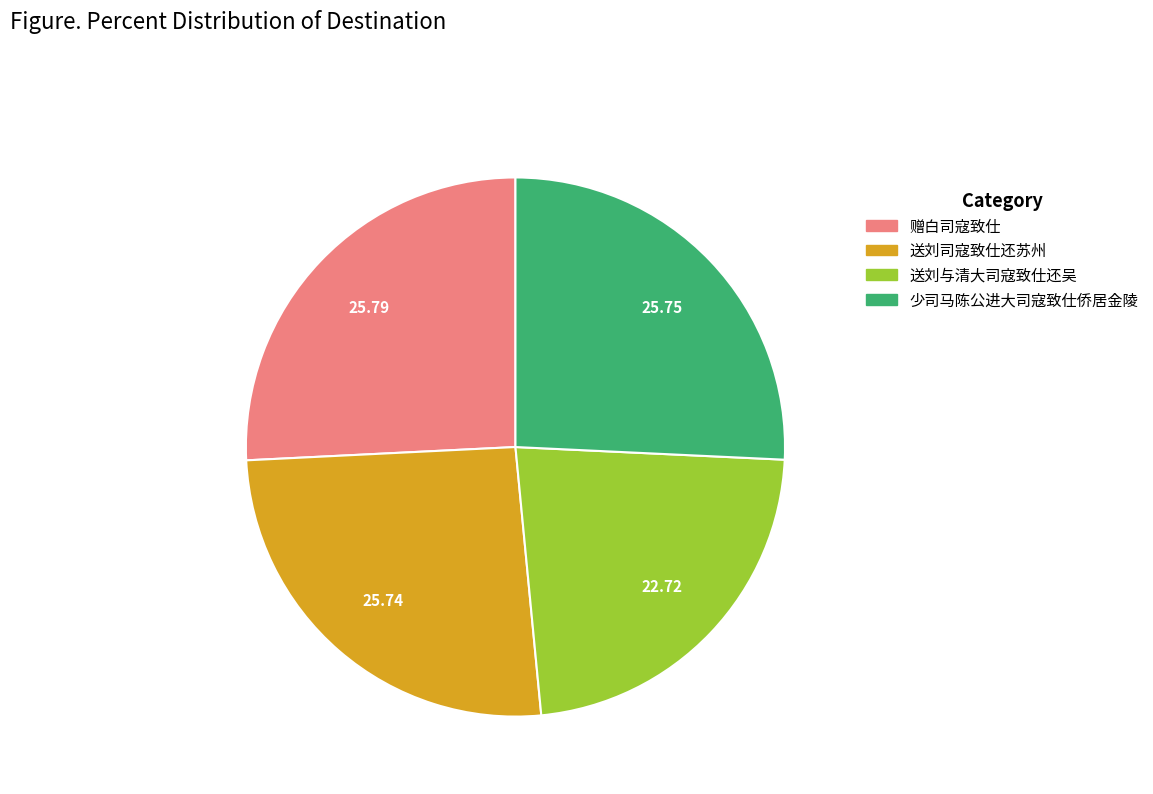

Does 送刘司寇致仕还苏州 represent more than half of the total?

No